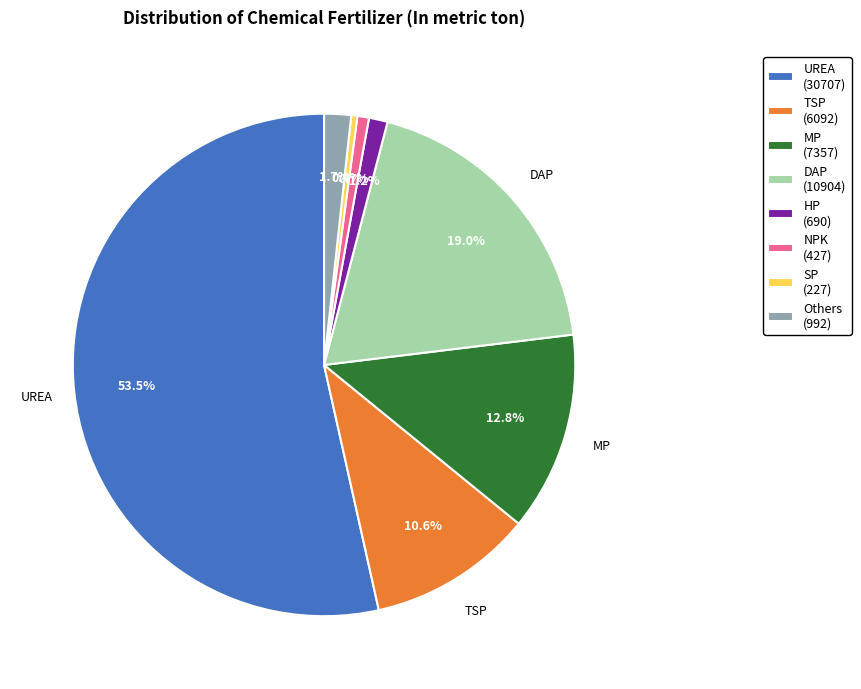

How many slices are in this pie chart?

8